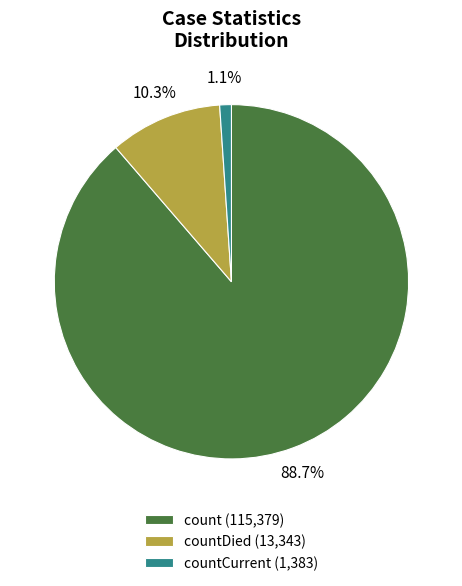

What portion of the pie excludes countCurrent (1,383)?

98.9%